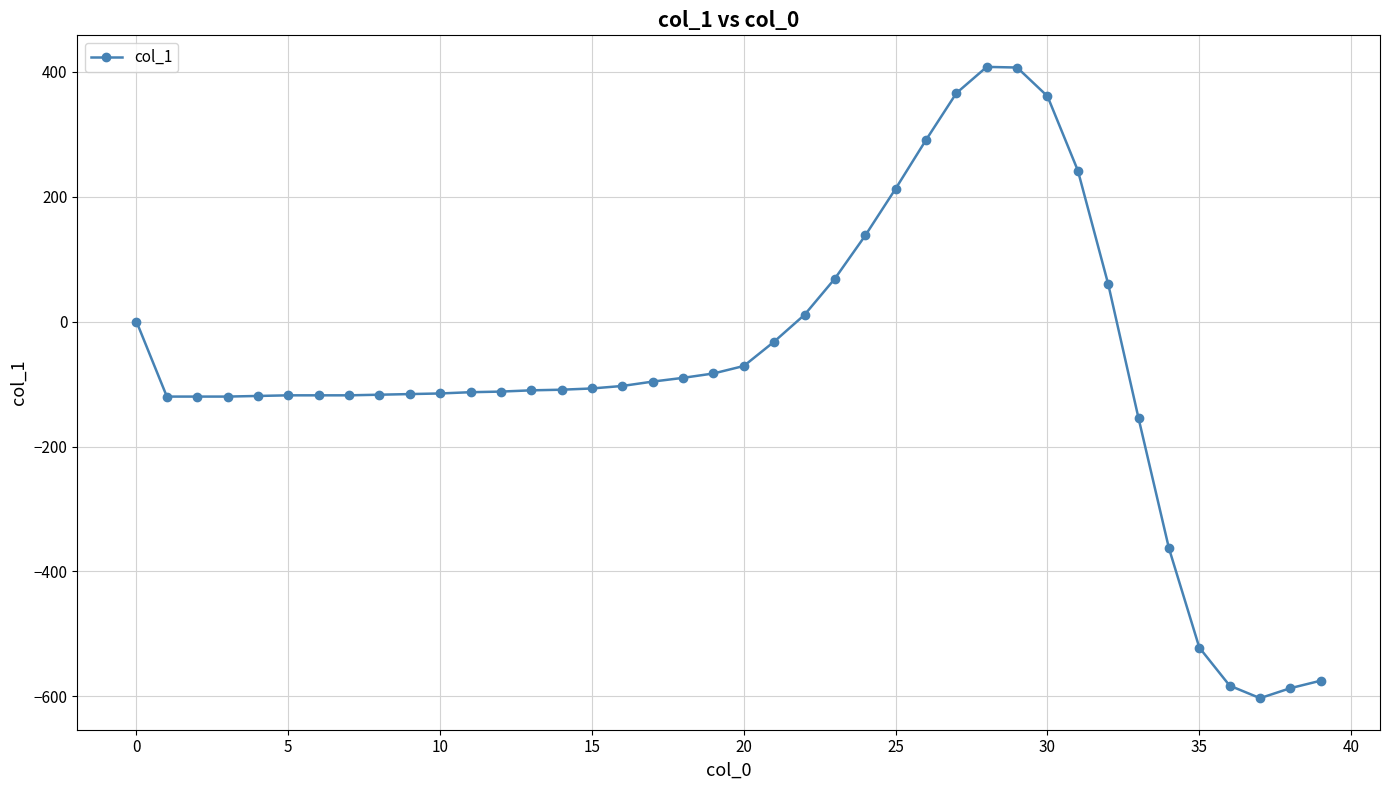

What is the sum of all values?

-3029